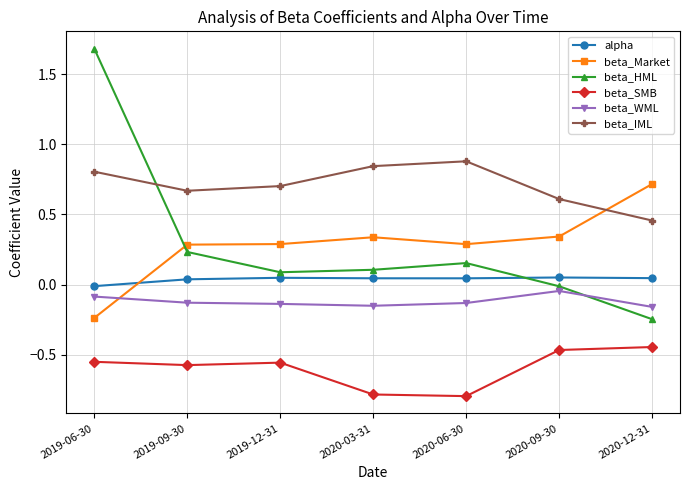

What are all the series names shown in the legend?

alpha, beta_Market, beta_HML, beta_SMB, beta_WML, beta_IML